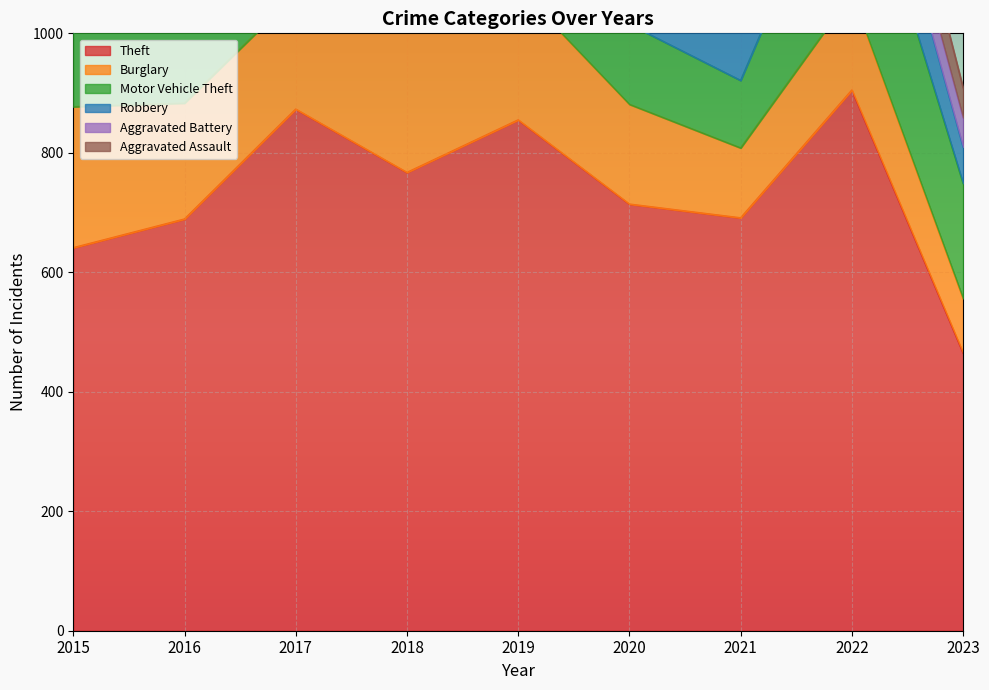

How many data points does each series have?

9